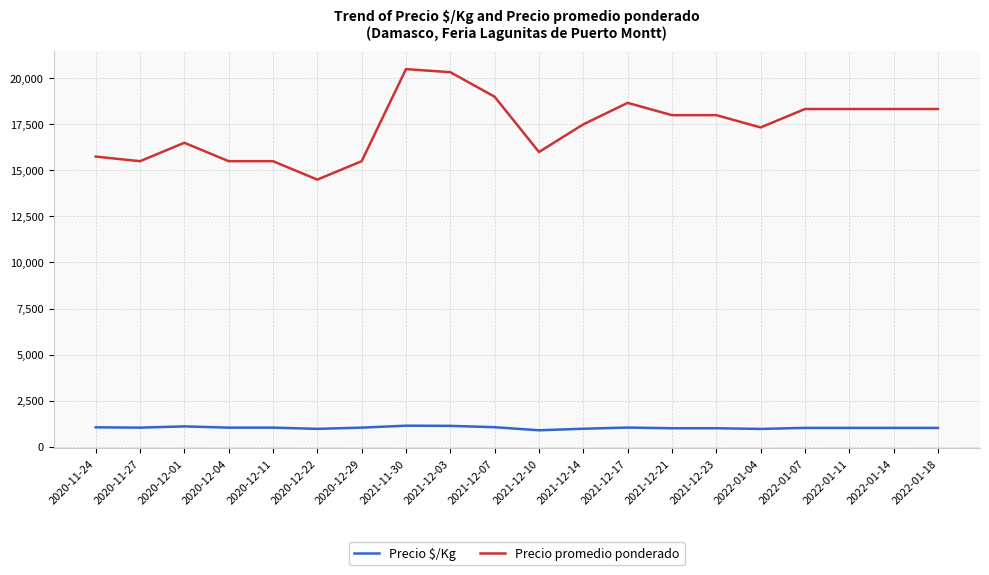

What is the spread (max minus min) of values at 2021-12-07?

17944